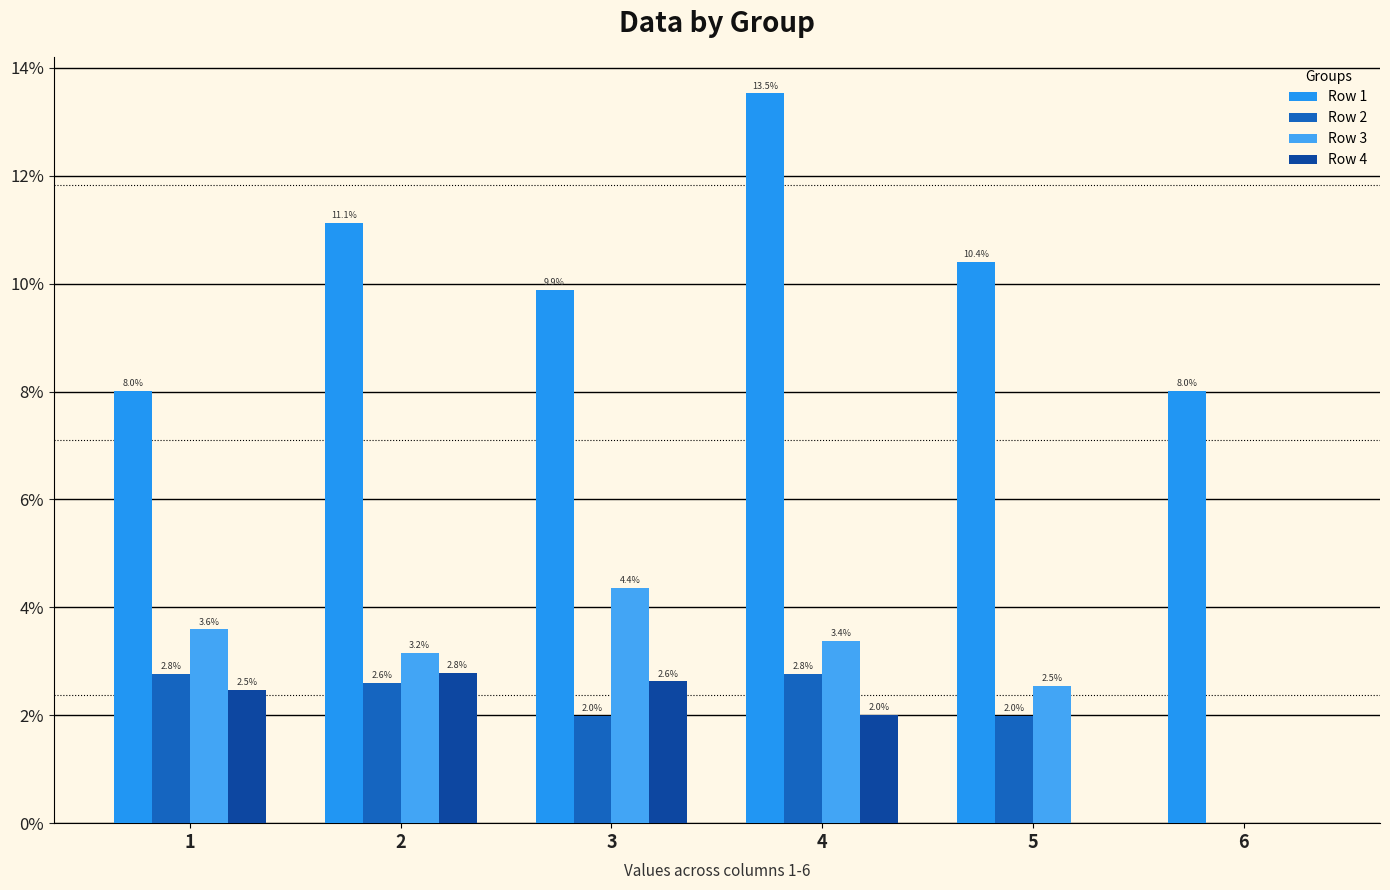

Does the chart contain stacked bars?

No